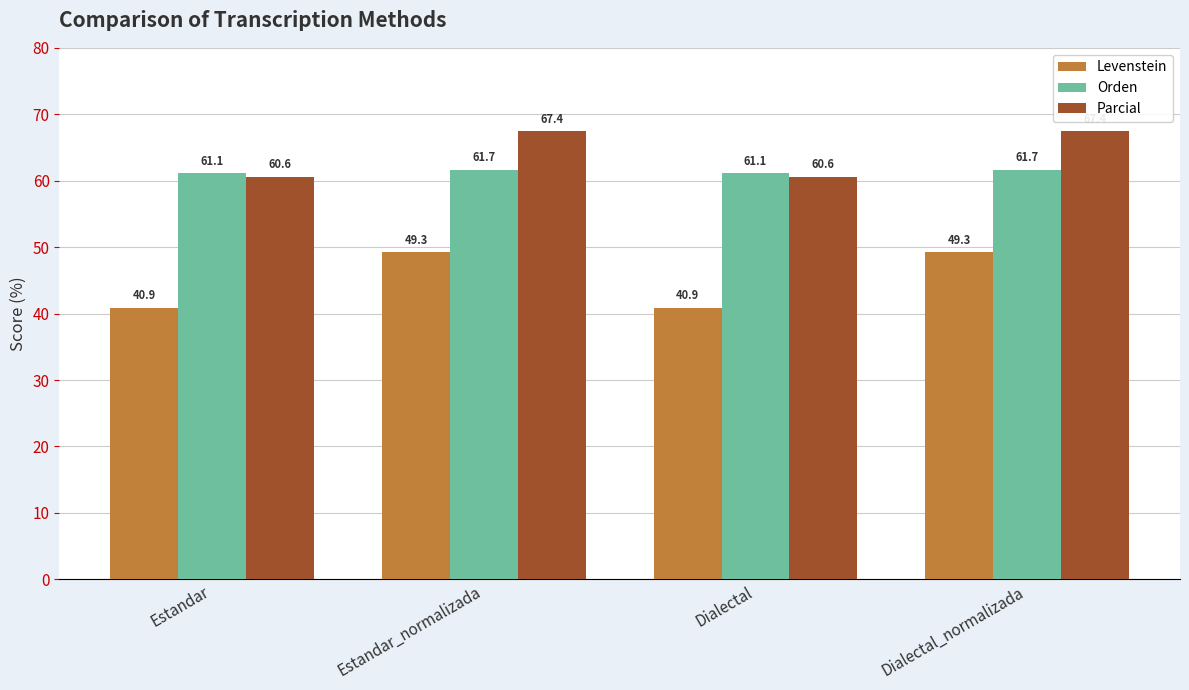

What is the spread (max minus min) of values at Dialectal_normalizada?

18.1